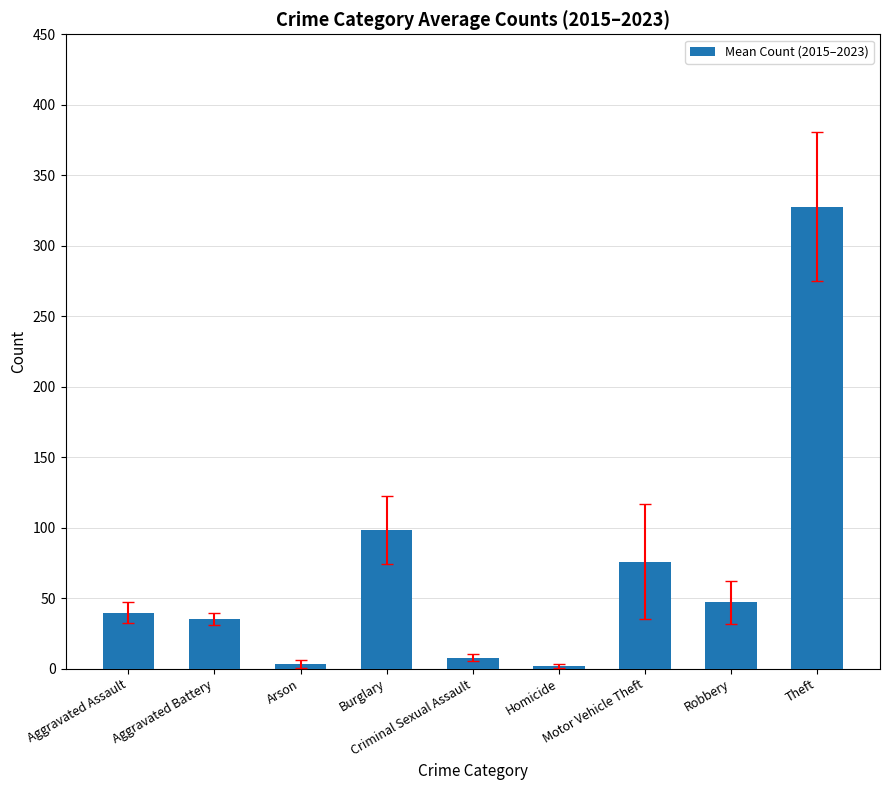

What is the difference between the maximum and minimum values?

325.6